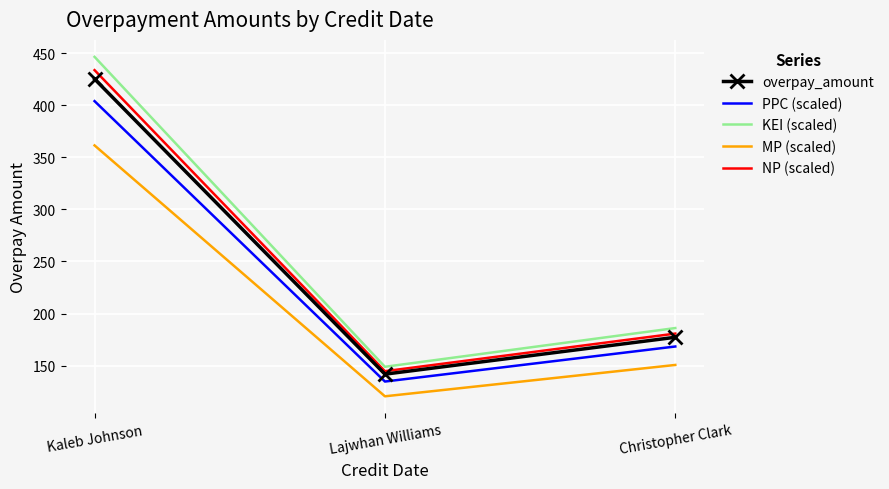

What position from the left is Lajwhan Williams?

2